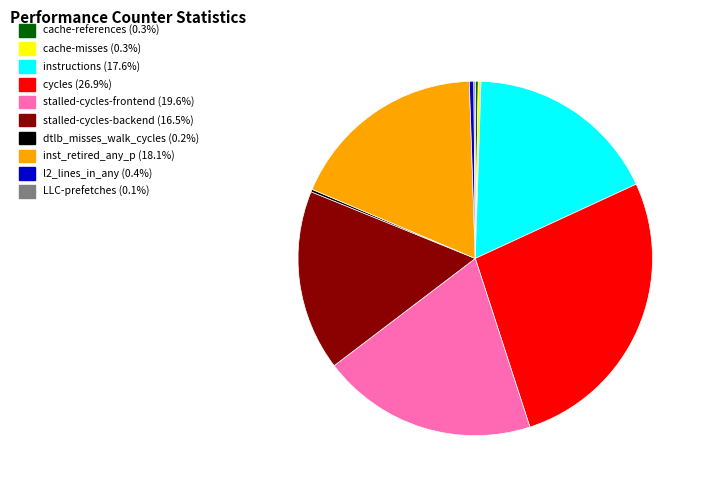

Is the sum of stalled-cycles-backend and instructions greater than half?

No